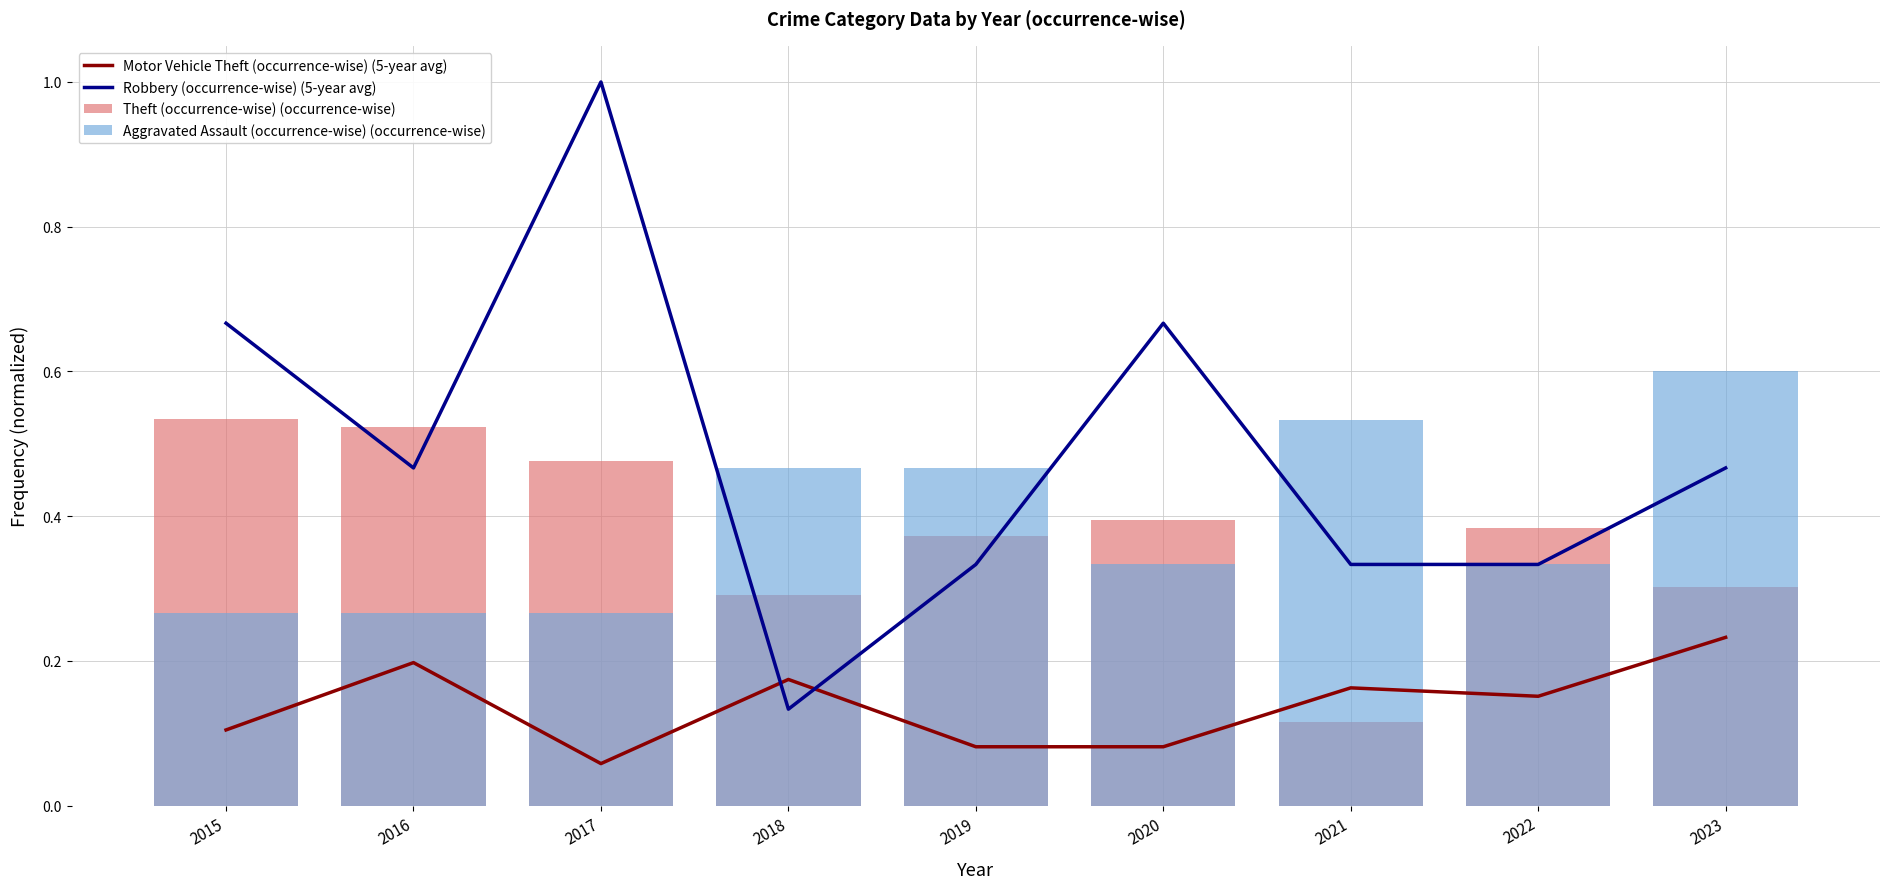

How many groups of bars are there?

9